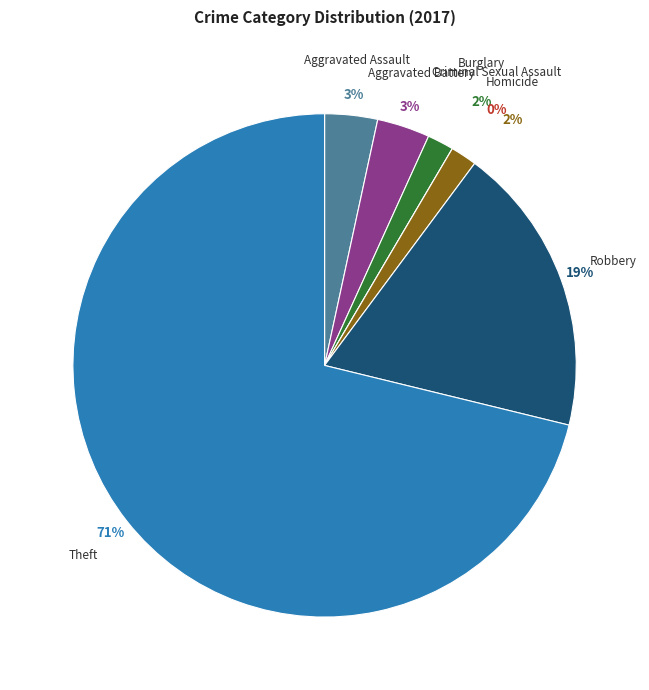

The Theft slice represents 71% of the pie. True or false?

True